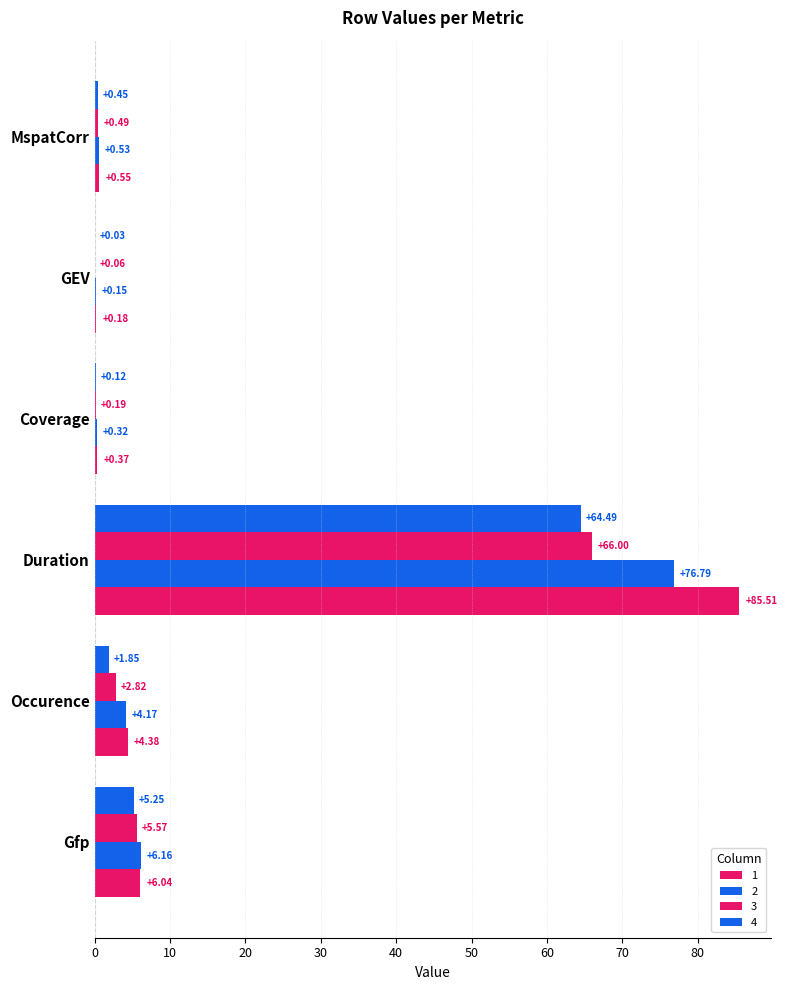

At which category is the sum across all series the highest?

Duration